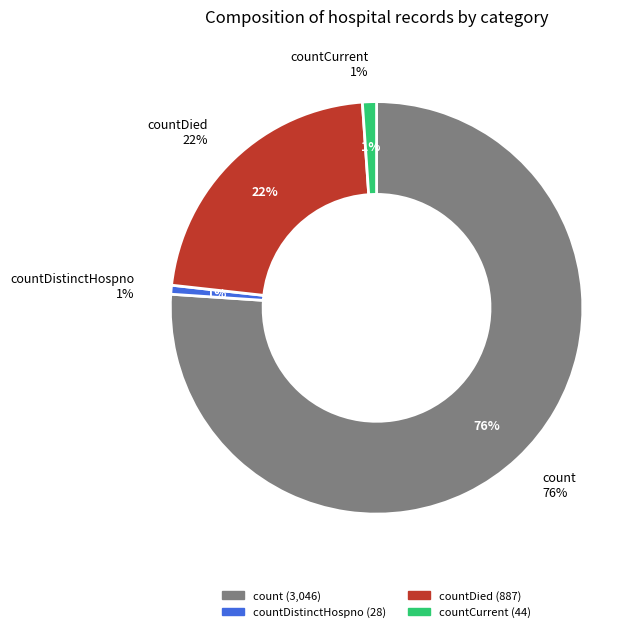

How many segments does this pie chart have?

4